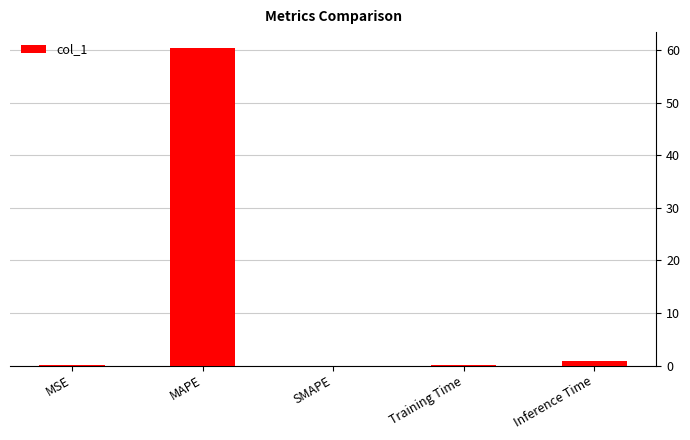

The chart shows a value of 0.0 at SMAPE. True or false?

True